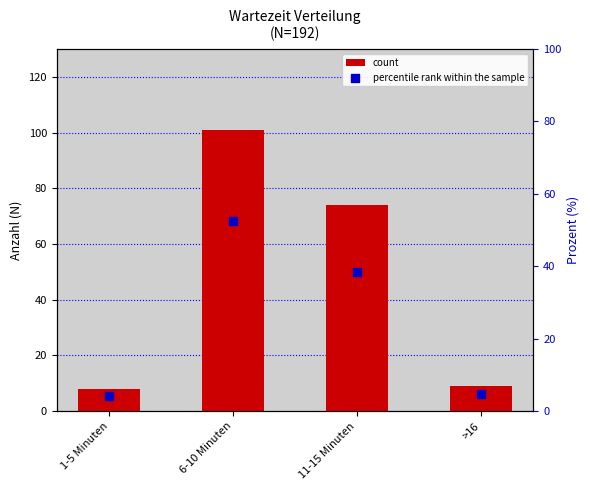

Which series contains the lowest Y value?

percentile rank within the sample